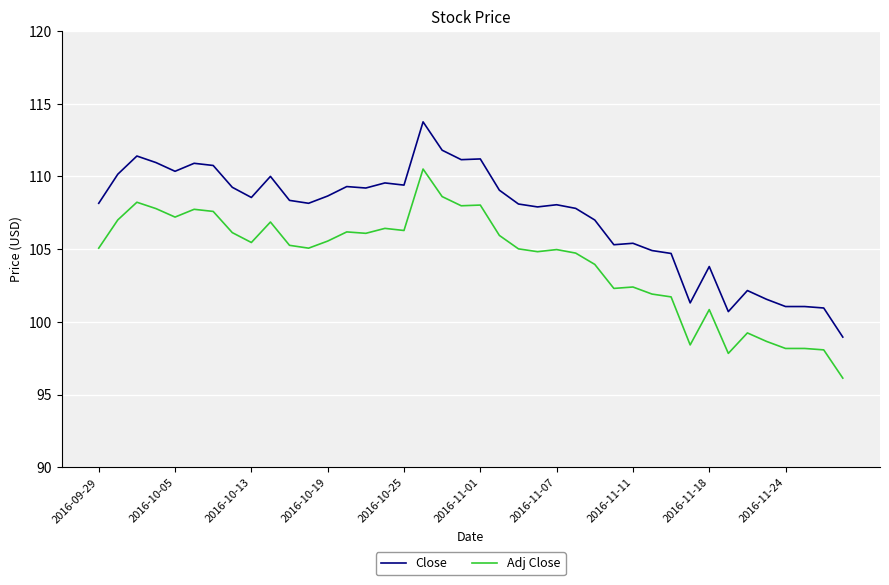

What are all the series names shown in the legend?

Close, Adj Close